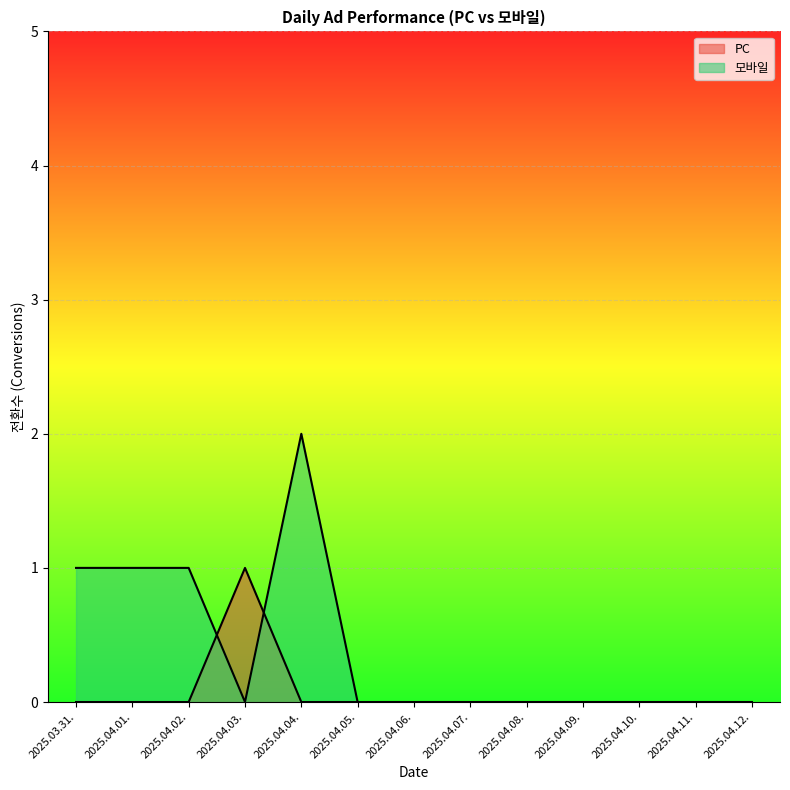

Reading right to left, transcribe all the data shown in this chart.

PC: 2025.04.12.=0	2025.04.11.=0	2025.04.10.=0	2025.04.09.=0	2025.04.08.=0	2025.04.07.=0	2025.04.06.=0	2025.04.05.=0	2025.04.04.=0	2025.04.03.=1	2025.04.02.=0	2025.04.01.=0	2025.03.31.=0
모바일: 2025.04.12.=0	2025.04.11.=0	2025.04.10.=0	2025.04.09.=0	2025.04.08.=0	2025.04.07.=0	2025.04.06.=0	2025.04.05.=0	2025.04.04.=2	2025.04.03.=0	2025.04.02.=1	2025.04.01.=1	2025.03.31.=1